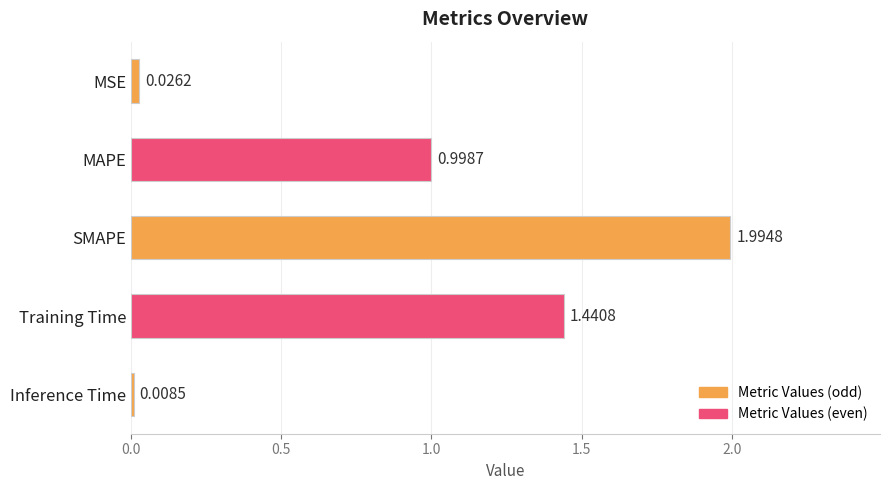

Does the chart contain any negative values?

No